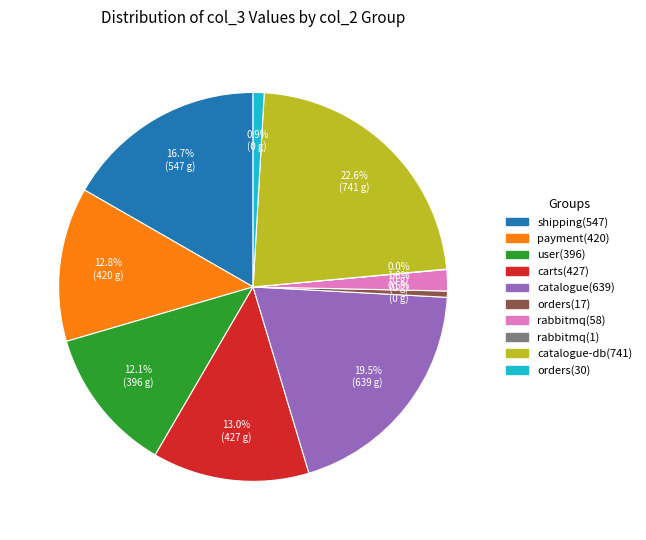

Is there any slice that represents more than half of the pie?

No